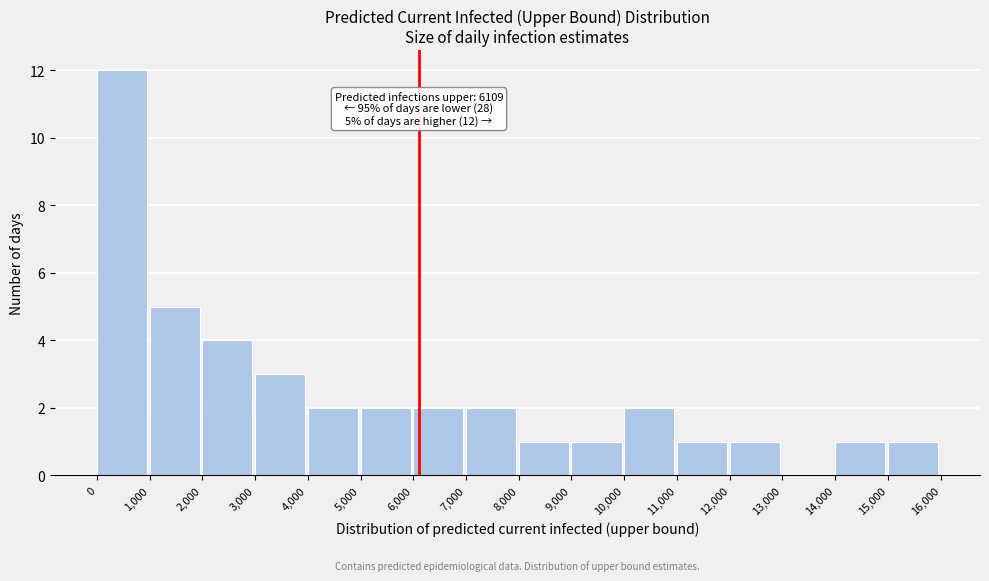

Over which range of the x-axis is the bar tallest?

0 to 1,000